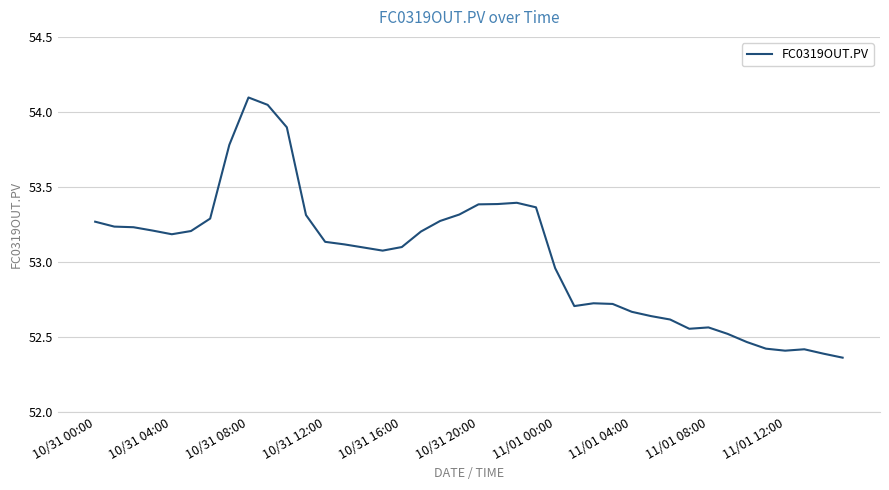

What is the greatest value displayed?

54.1